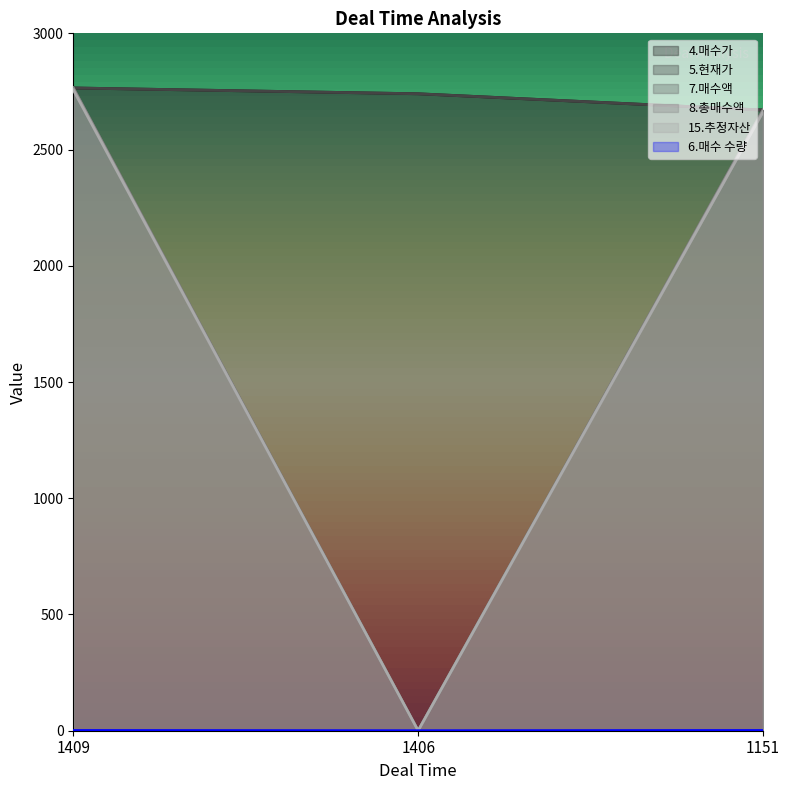

Read the 6.매수 수량 value at 1409.

1